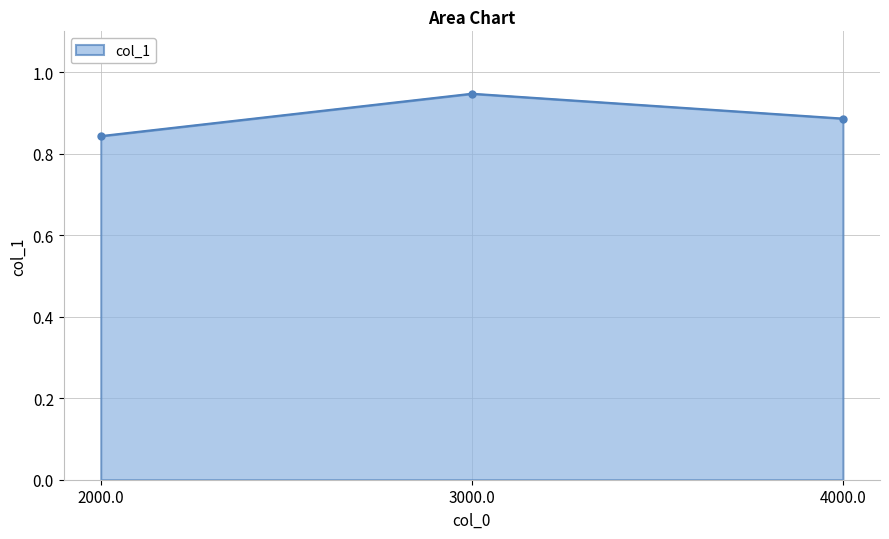

At which label is the value closest to 0?

2000.0